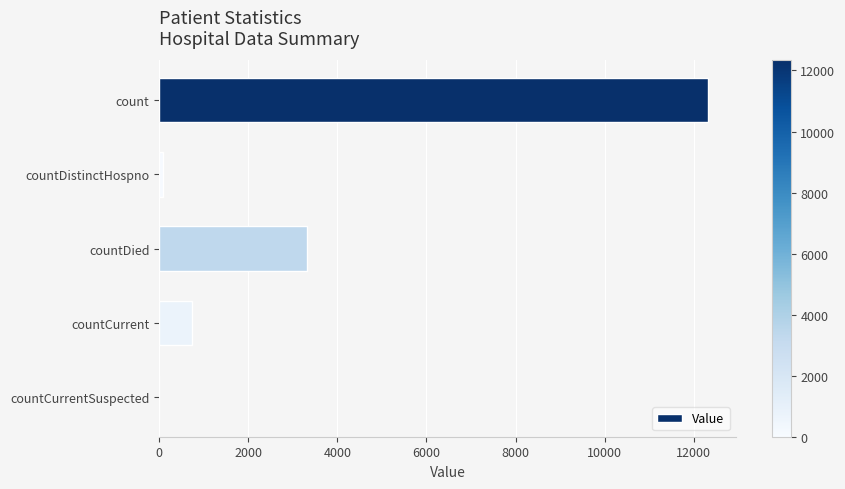

How many distinct data groups are displayed?

1